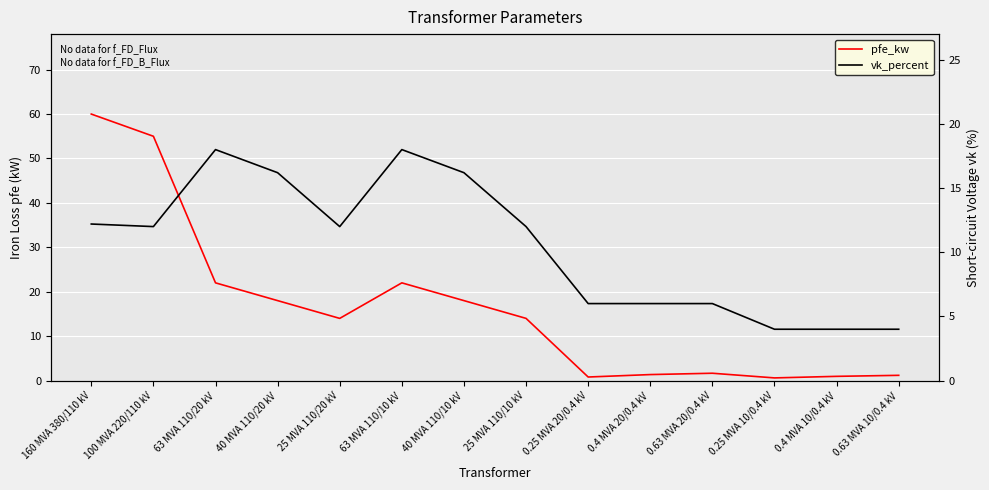

Rank the categories by pfe_kw value from lowest to highest.

0.25 MVA 10/0.4 kV, 0.25 MVA 20/0.4 kV, 0.4 MVA 10/0.4 kV, 0.63 MVA 10/0.4 kV, 0.4 MVA 20/0.4 kV, 0.63 MVA 20/0.4 kV, 25 MVA 110/20 kV, 25 MVA 110/10 kV, 40 MVA 110/20 kV, 40 MVA 110/10 kV, 63 MVA 110/20 kV, 63 MVA 110/10 kV, 100 MVA 220/110 kV, 160 MVA 380/110 kV